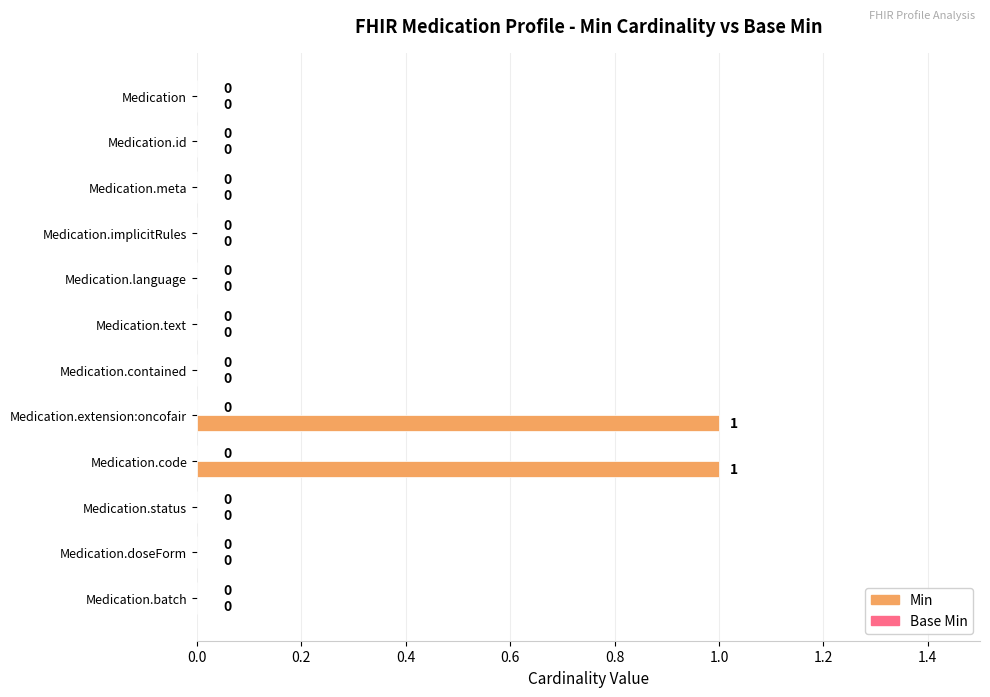

How many values are between 0 and 1?

12